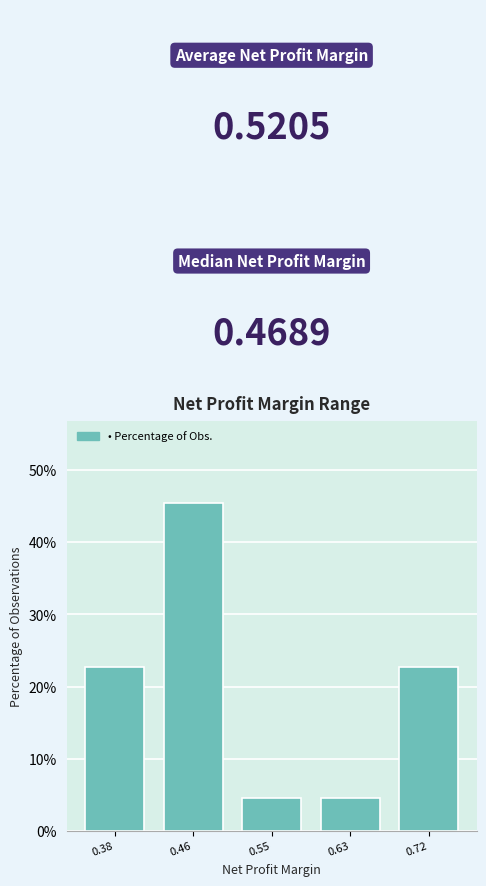

Reading left to right, what are all the values shown in this chart?

0.38=22.7	0.46=45.5	0.55=4.5	0.63=4.5	0.72=22.7